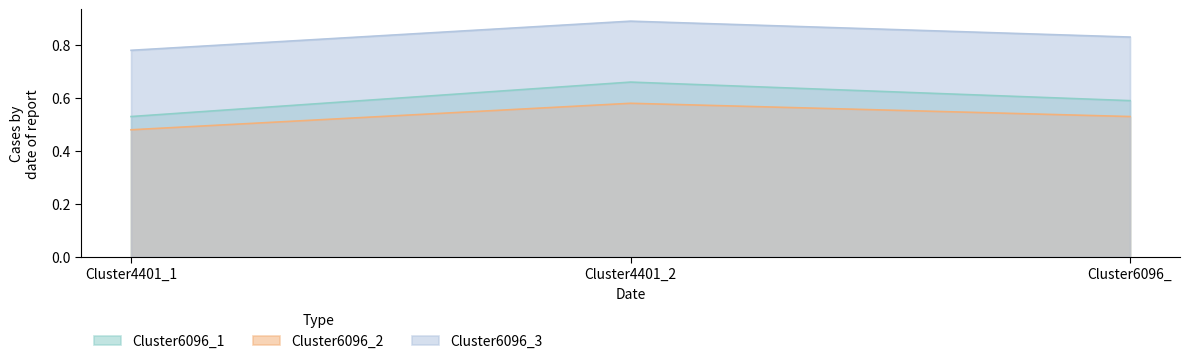

Reading right to left, list all the values displayed in this chart.

Cluster6096_1: 0.6	0.7	0.5
Cluster6096_2: 0.5	0.6	0.5
Cluster6096_3: 0.8	0.9	0.8